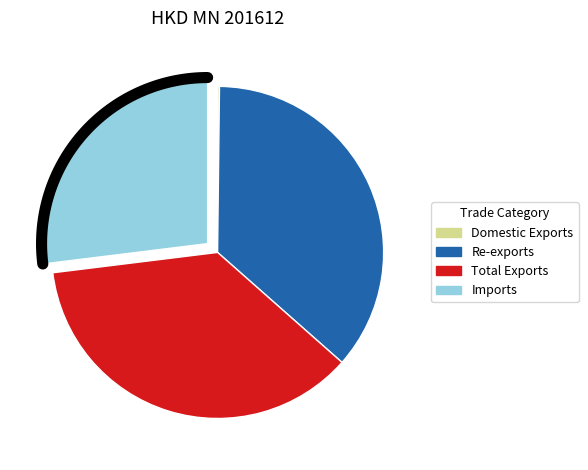

The Re-exports slice represents 48% of the pie. True or false?

False